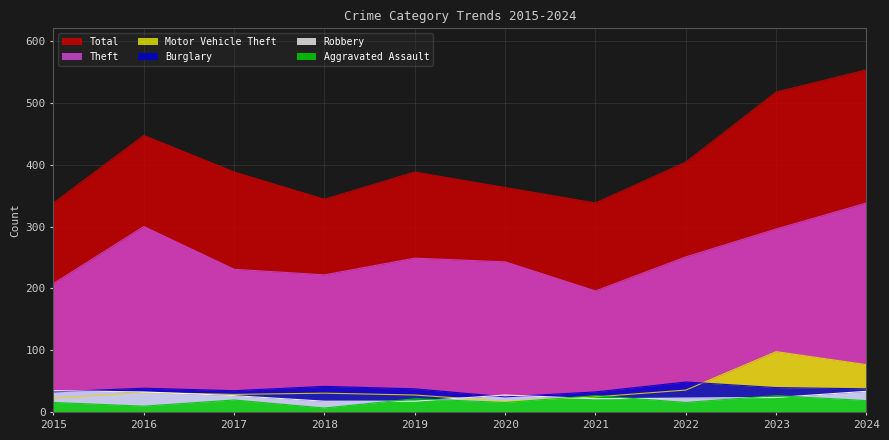

What are all the series names shown in the legend?

Total, Theft, Motor Vehicle Theft, Burglary, Robbery, Aggravated Assault